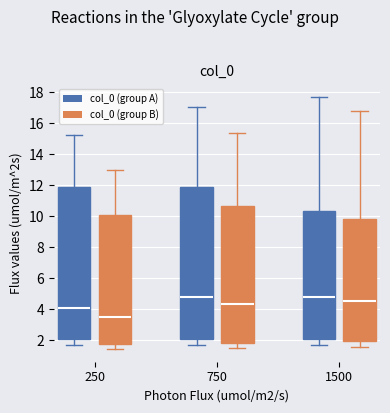

Where is the lower edge of the box for 1500 (col_0 (group B)) on the y-axis? The values are not printed on the chart, so give them approximately, as read against the axis.

2.0